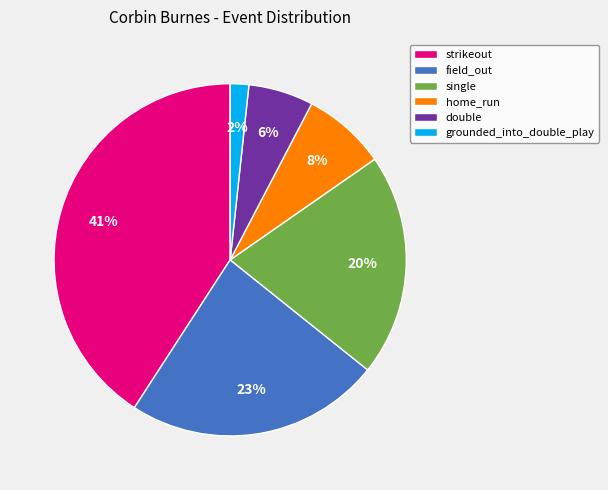

Count the number of slices in the pie.

6